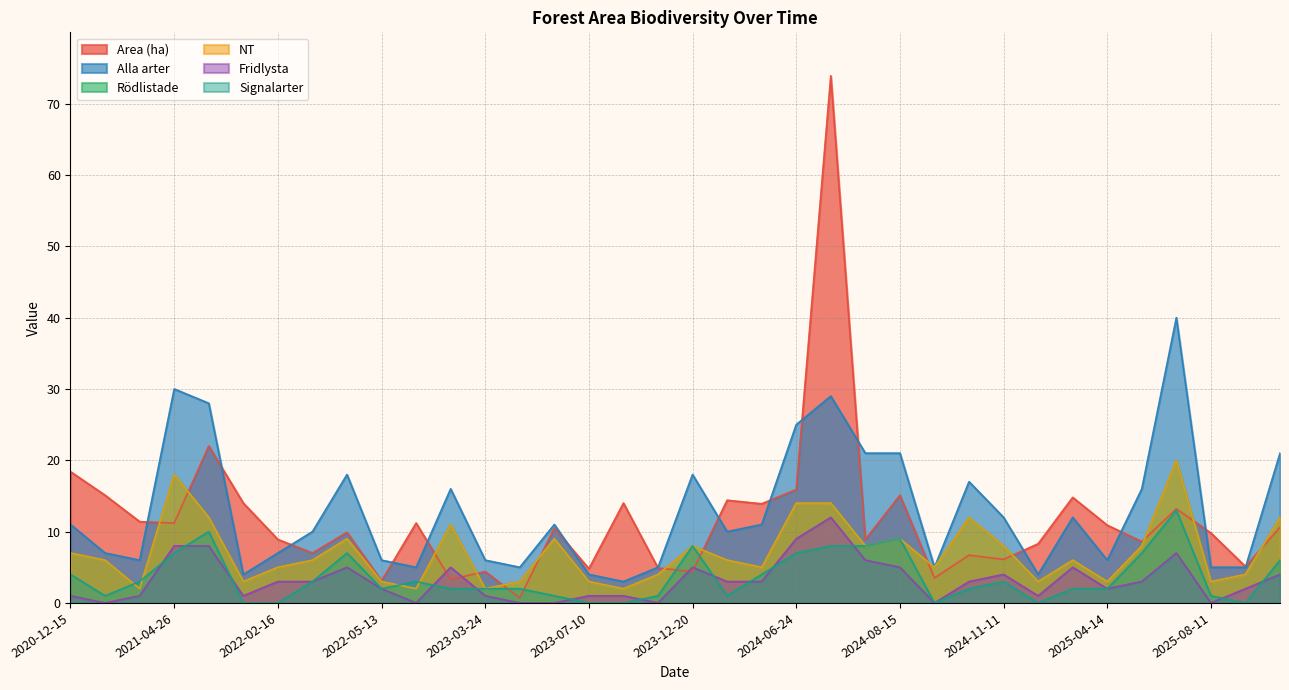

What is the label of the 10th point from the right?

2024-10-21